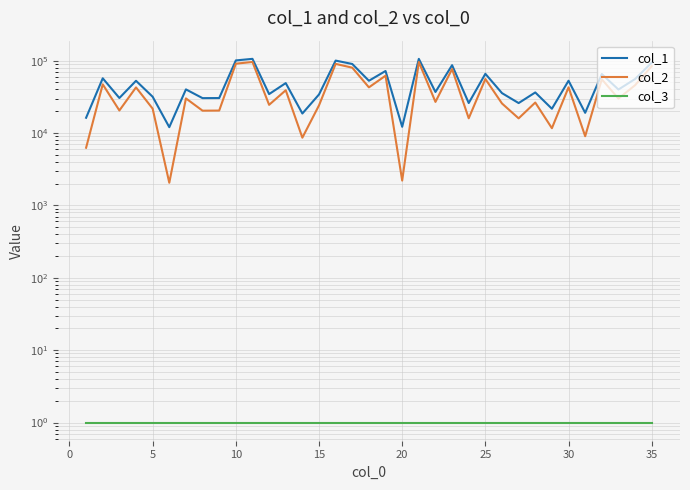

What is the difference between the maximum and minimum values in the col_1 series?

93974